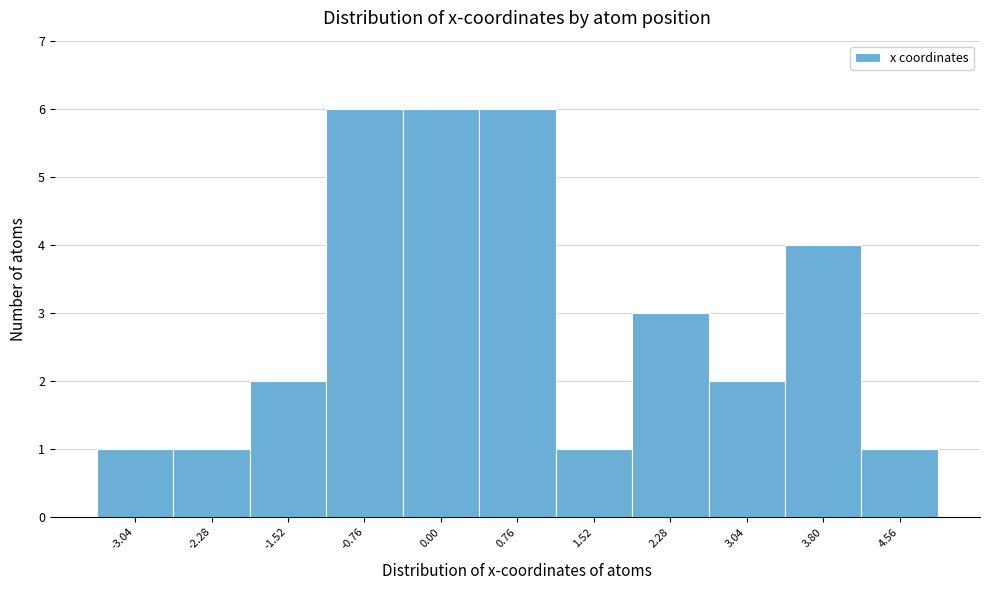

How tall is the bar that spans 4.2 to 4.9 on the x-axis? Neither the bar edges nor the heights are printed on the chart, so give them approximately, as read against the axes.

1